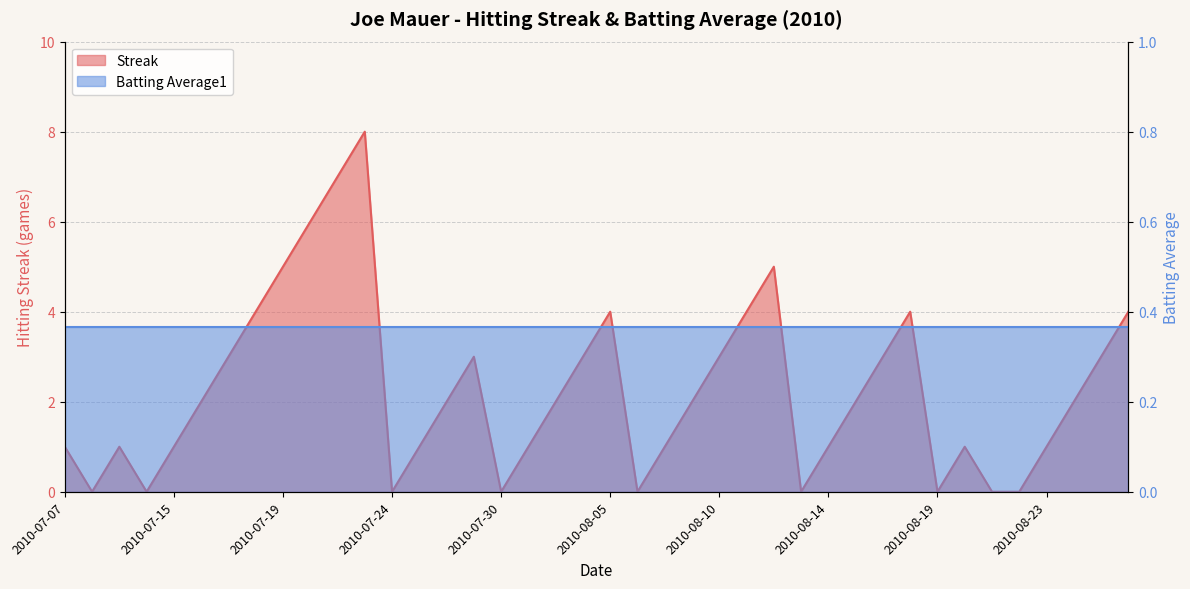

How many points are lower than both their immediate neighbors (excluding endpoints)?

7